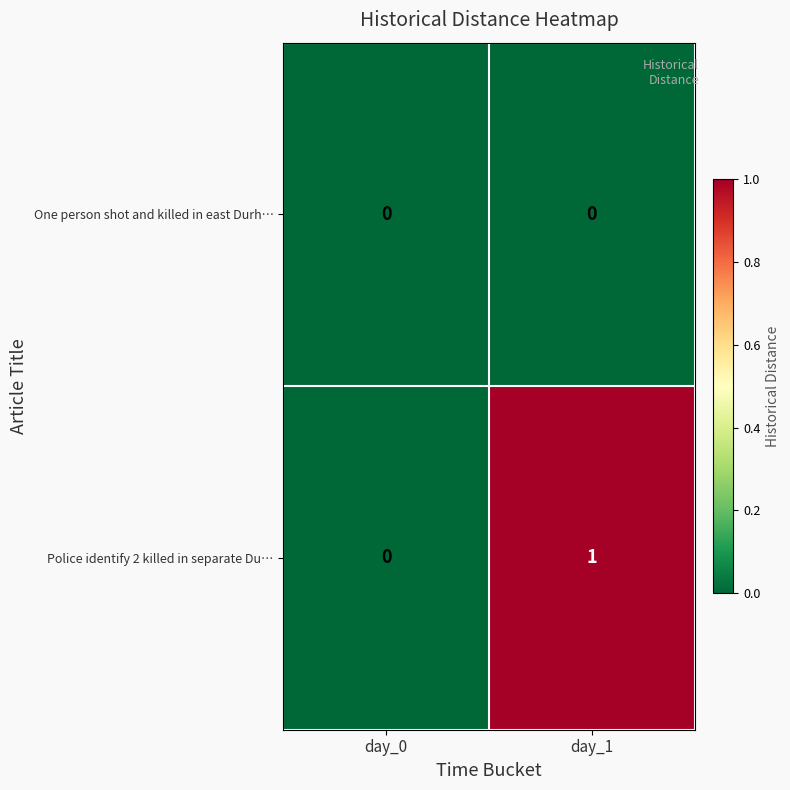

Rank the series at day_1 from lowest to highest value.

One person shot and killed in east Durh…, Police identify 2 killed in separate Du…